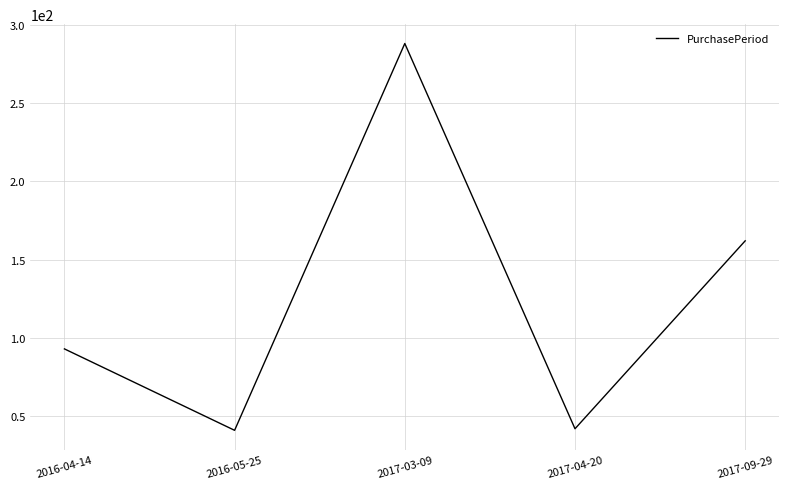

At which category does the chart reach its peak across all series?

2017-03-09